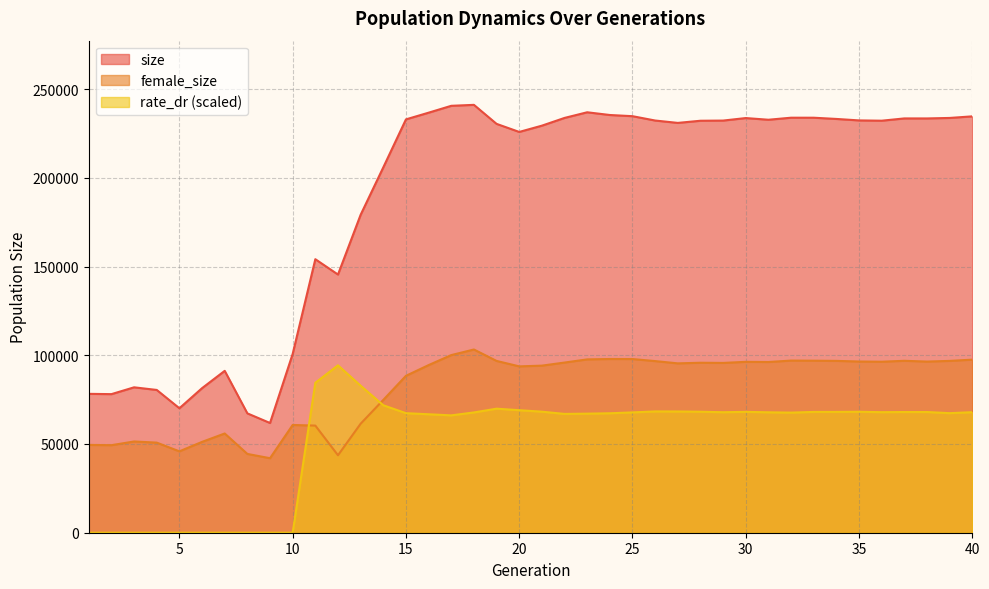

What is the difference between the female_size values at 6 and 13?

10236.0